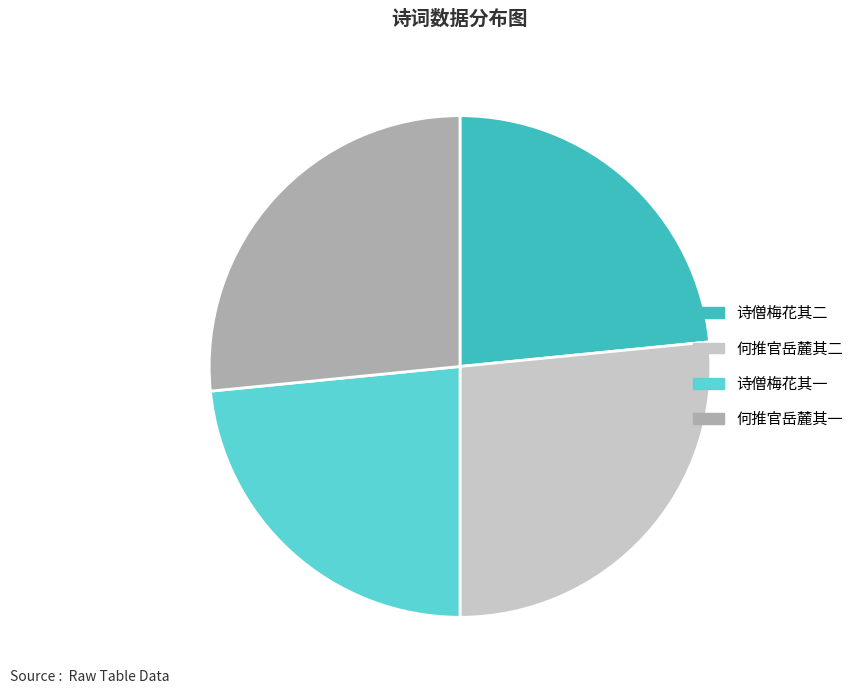

Does 诗僧梅花其二 represent more than half of the total?

No